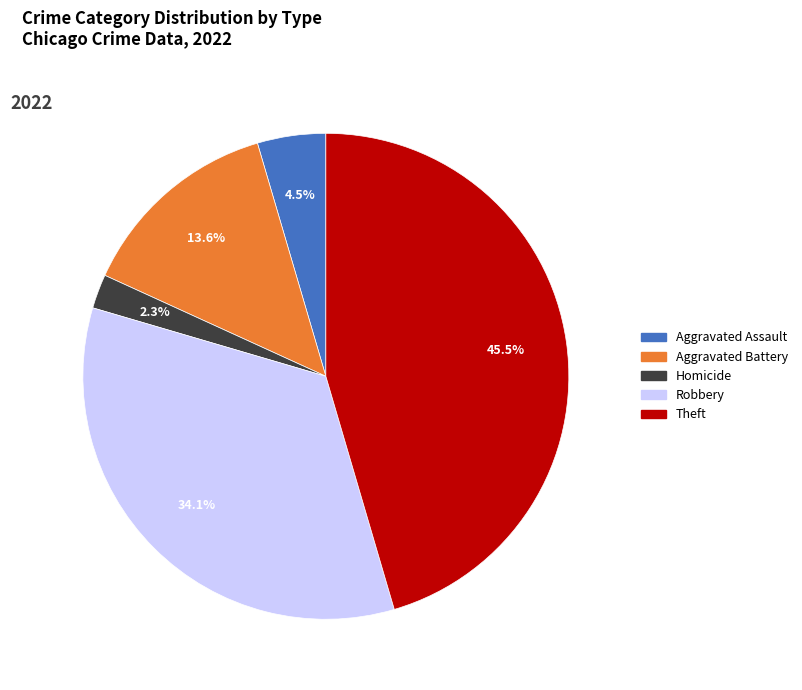

Does any single category account for the majority?

No